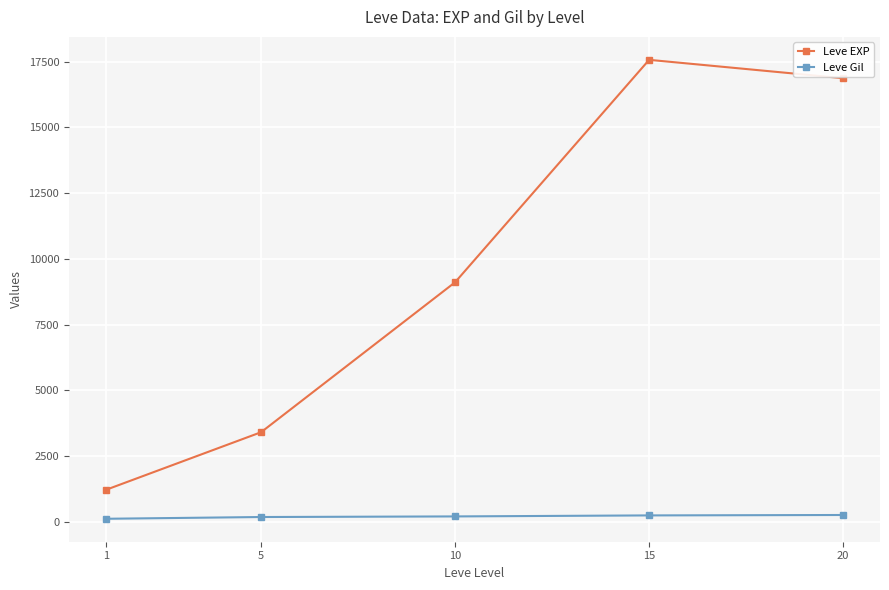

Is it true that Leve Gil equals 202.8 at 10?

True